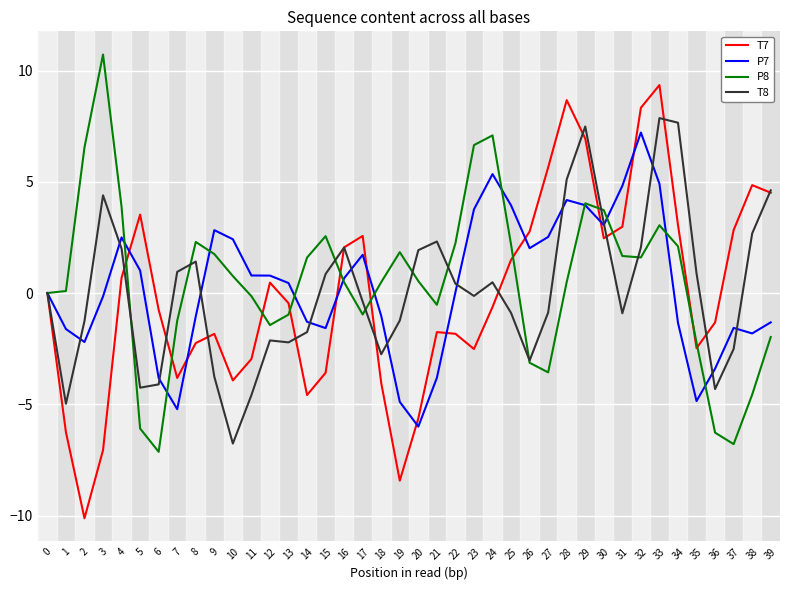

How many lines are shown in the chart?

4